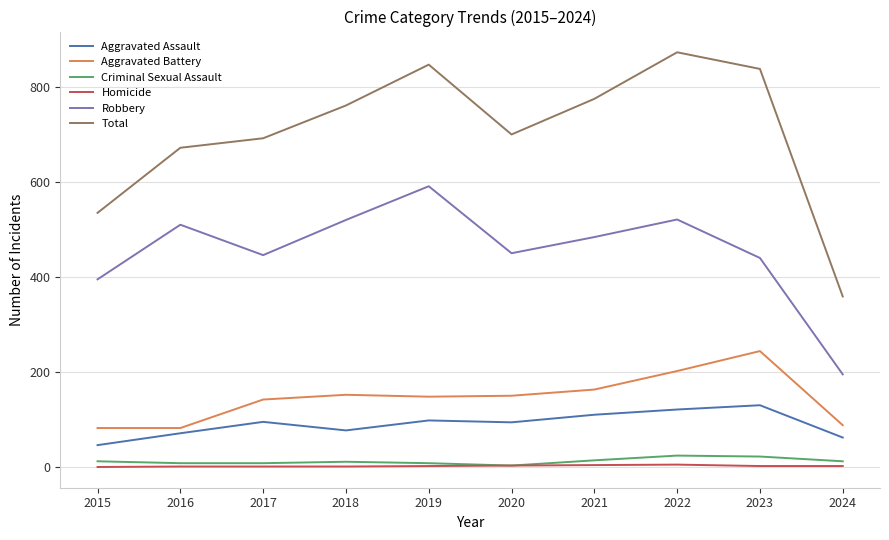

What is the maximum value for Aggravated Assault?

130